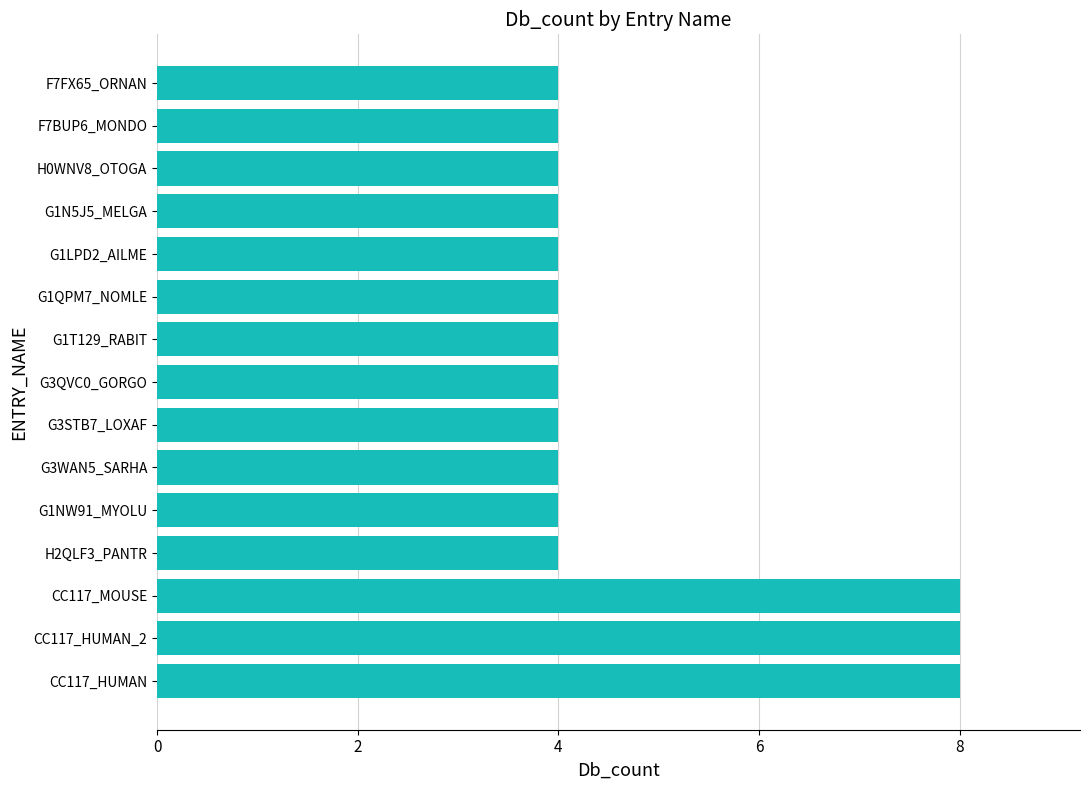

What is the difference between the maximum and minimum values?

4